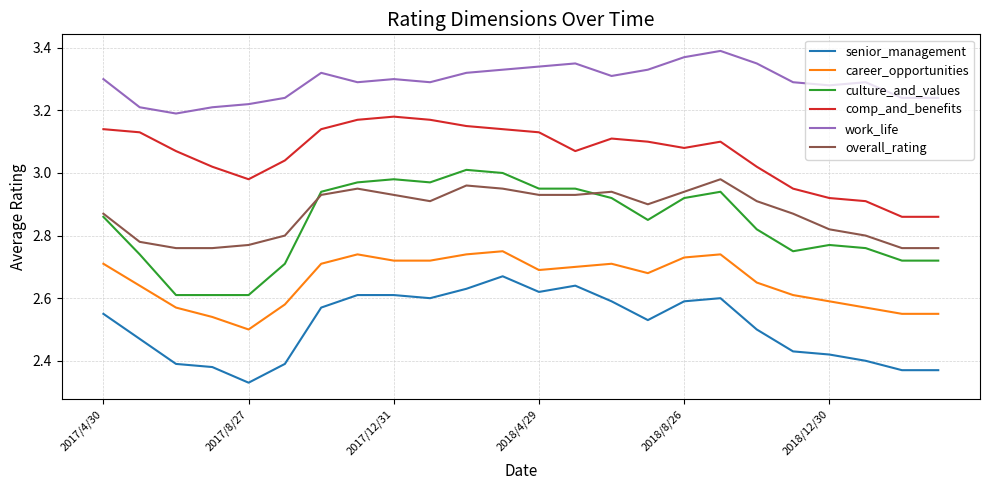

True or false: comp_and_benefits and career_opportunities intersect in this chart.

False